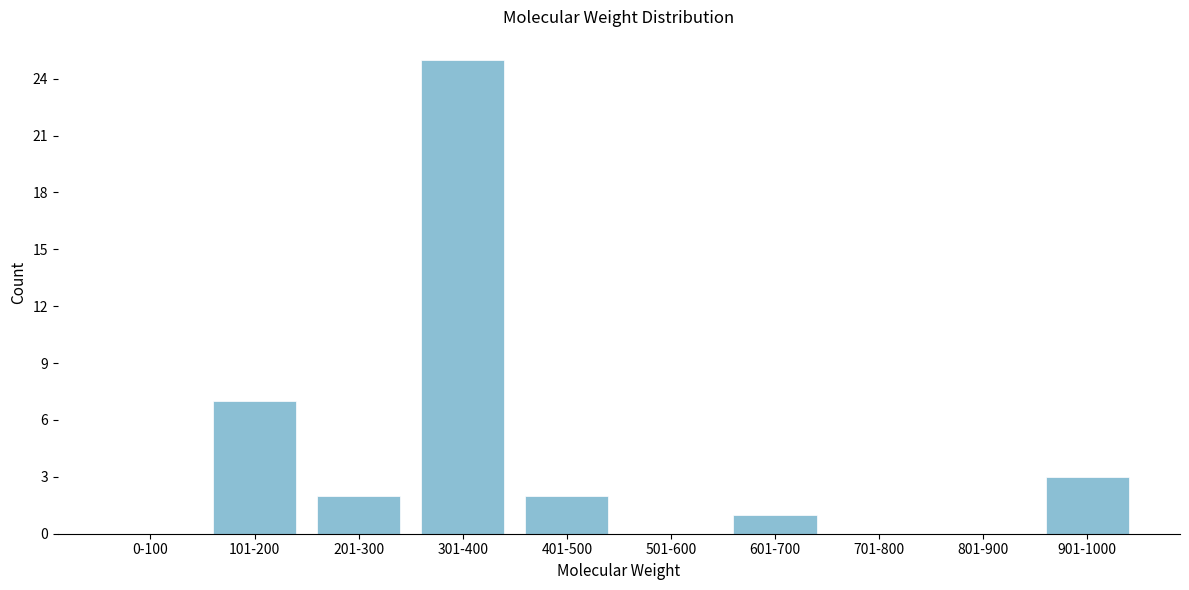

Reading right to left, transcribe all the data shown in this chart.

901-1000=3	801-900=0	701-800=0	601-700=1	501-600=0	401-500=2	301-400=25	201-300=2	101-200=7	0-100=0